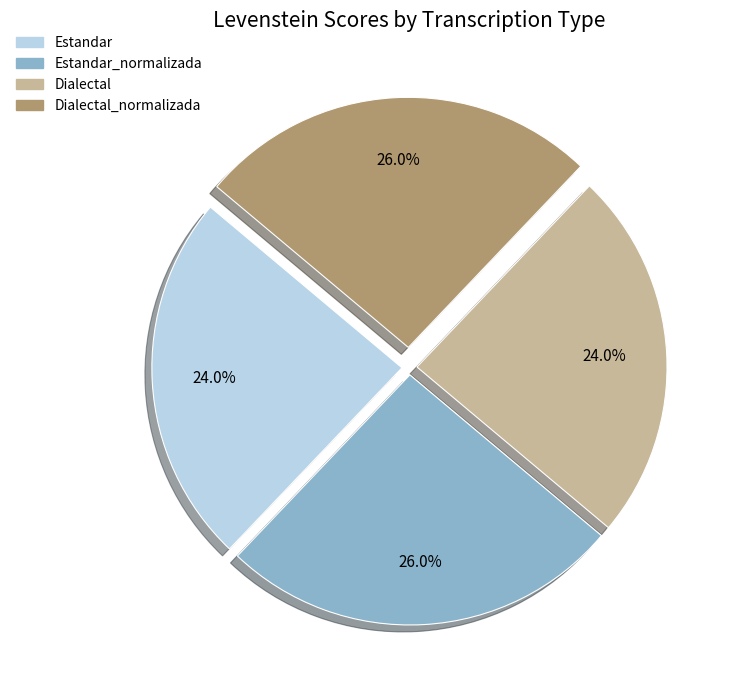

Count the number of slices in the pie.

4